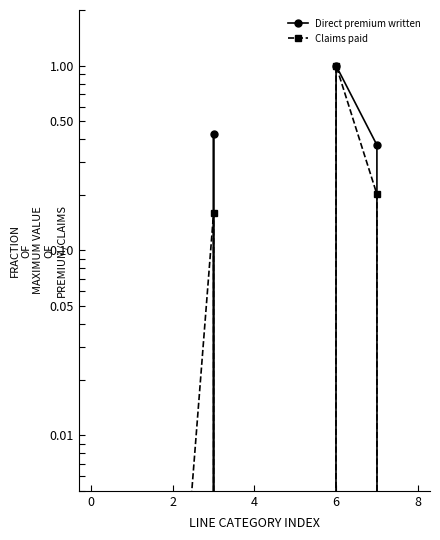

Which category has the highest value across all series?

6